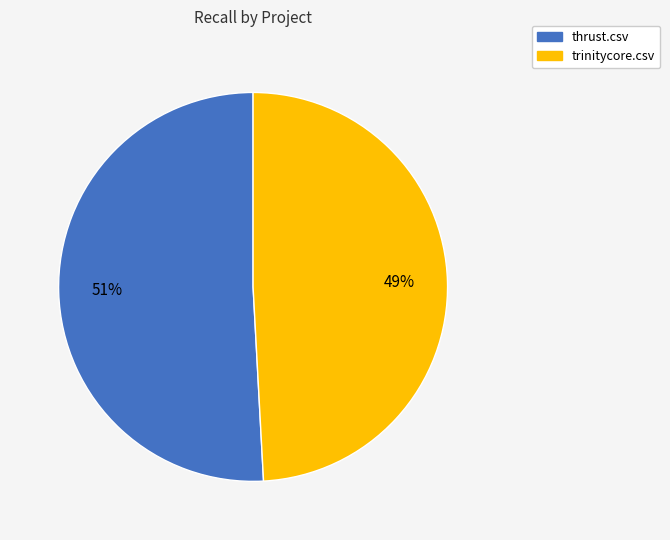

Rank the categories by value from highest to lowest.

thrust.csv, trinitycore.csv